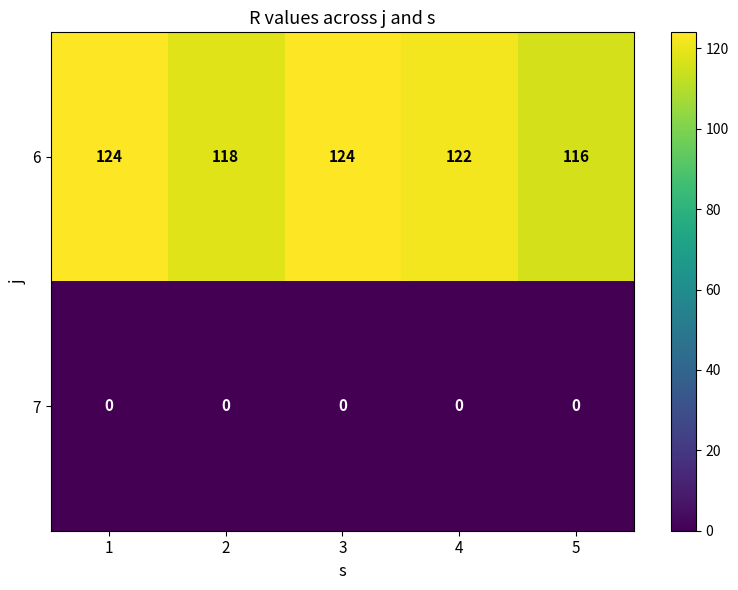

Reading left to right, extract all data points from this chart.

6: 124	118	124	122	116
7: 0	0	0	0	0